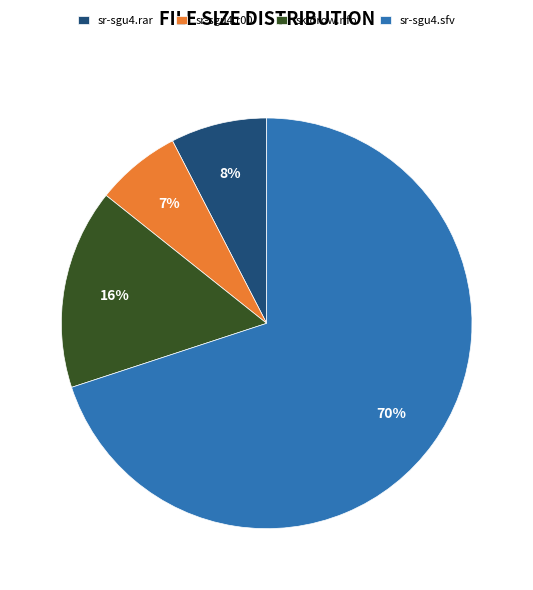

To the nearest percent, what is the difference between the sr-sgu4.r00 and sr-sgu4.rar slice percentages?

1%